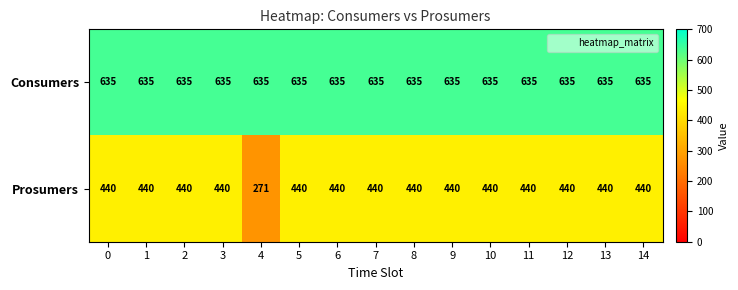

The value of Prosumers at 3 is 440. True or false?

True